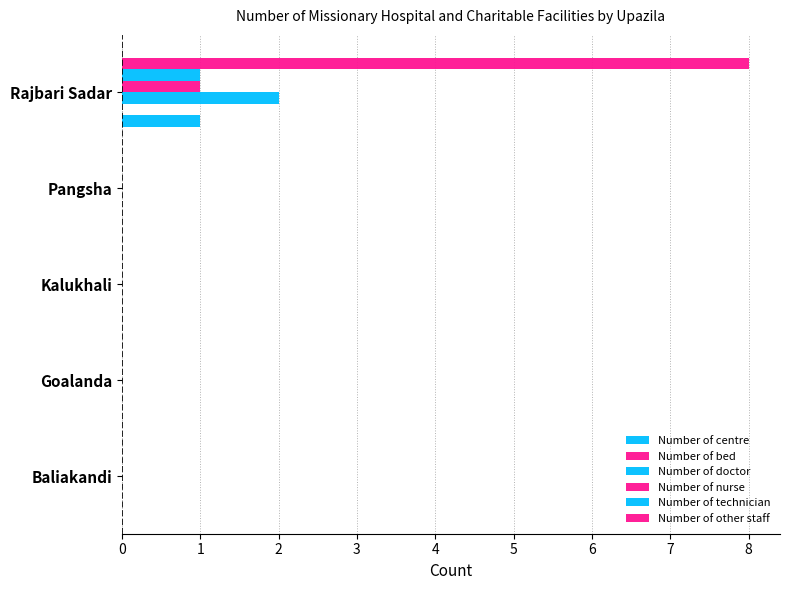

How many categories are shown in the chart?

5